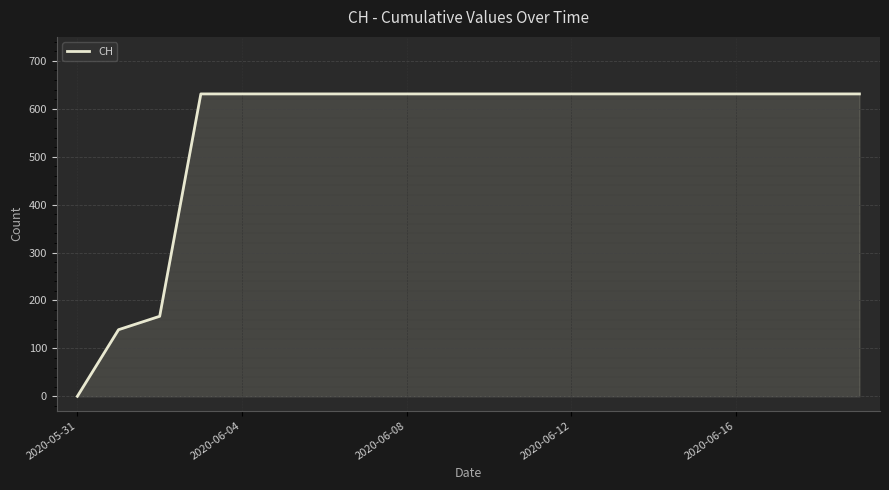

What is the average value?

552